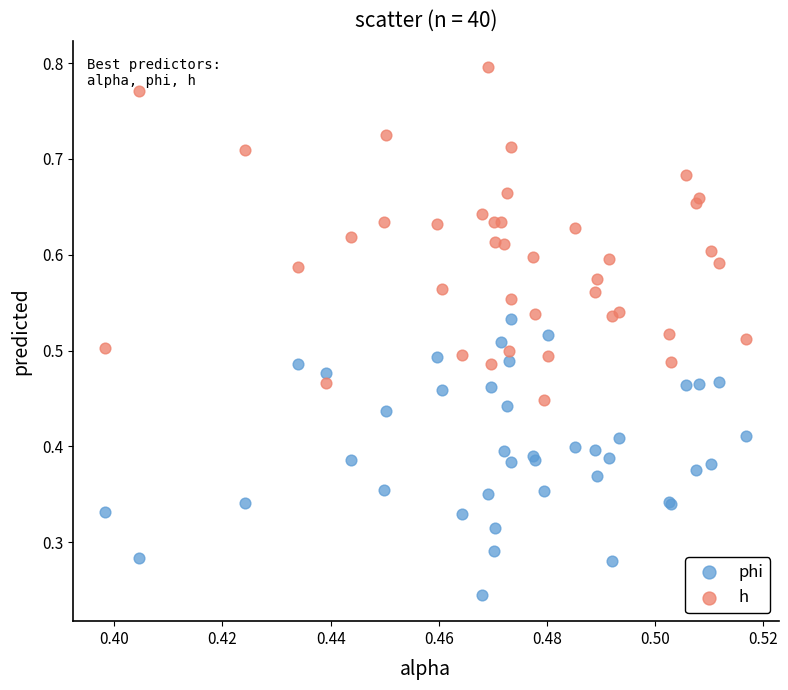

Which series has the widest spread of Y values?

h